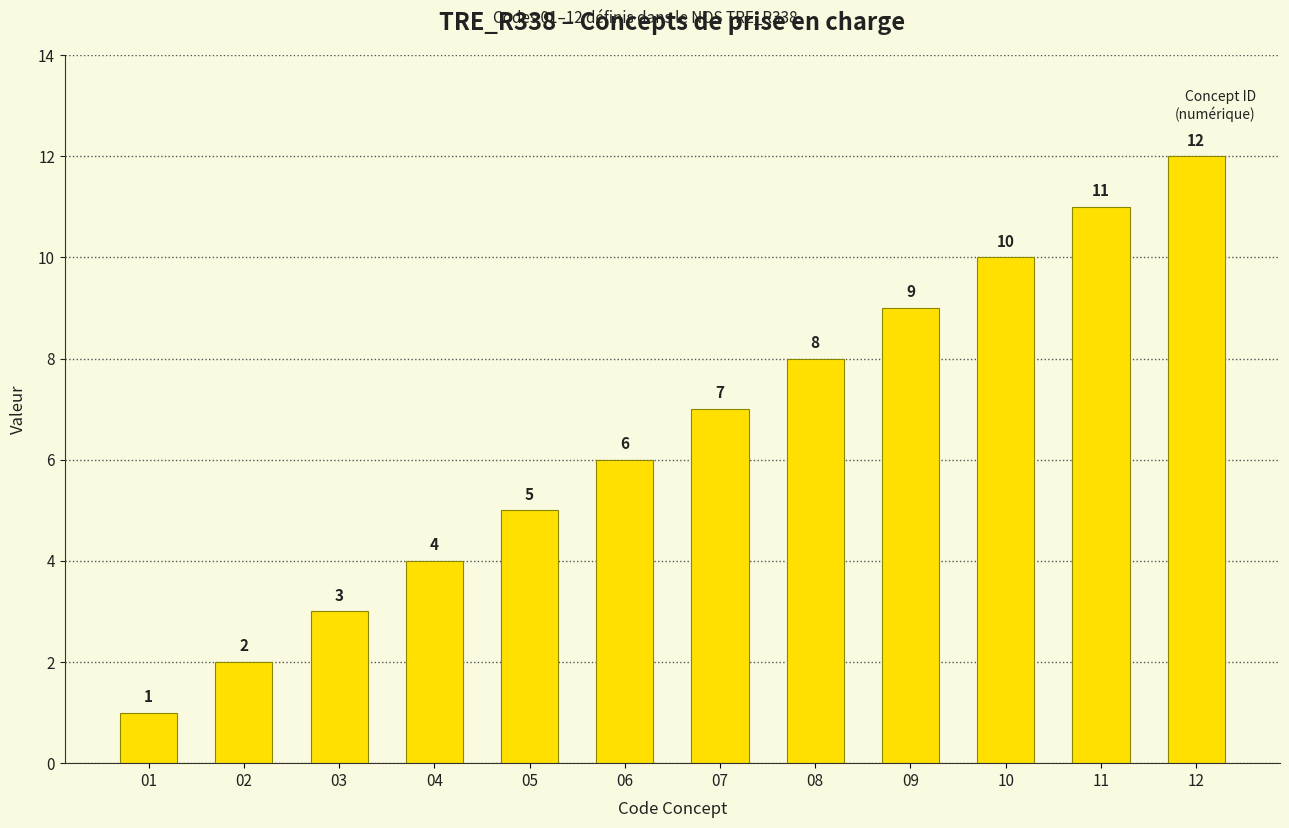

What is the change in value from 02 to 03?

+1